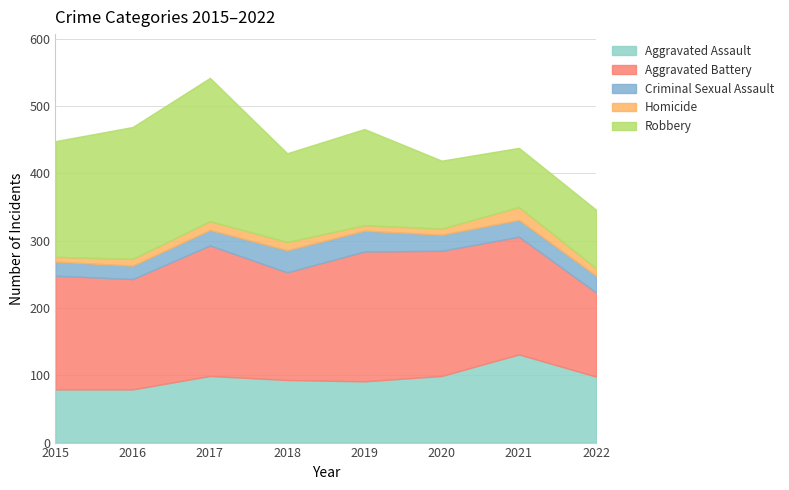

True or false: Aggravated Battery has more than 2 points higher than both neighbors.

False